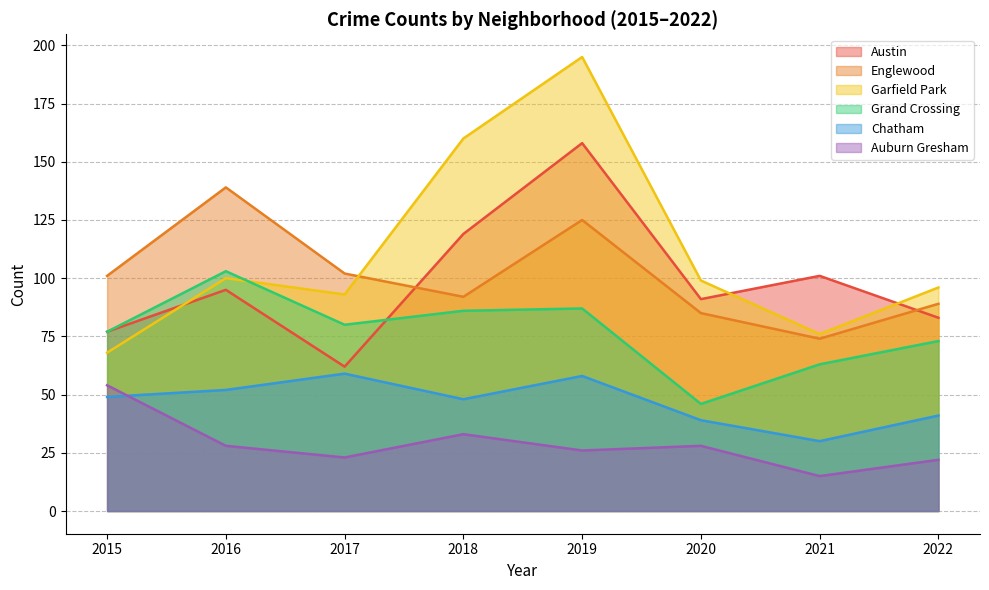

How many data points in Chatham are above 49?

3